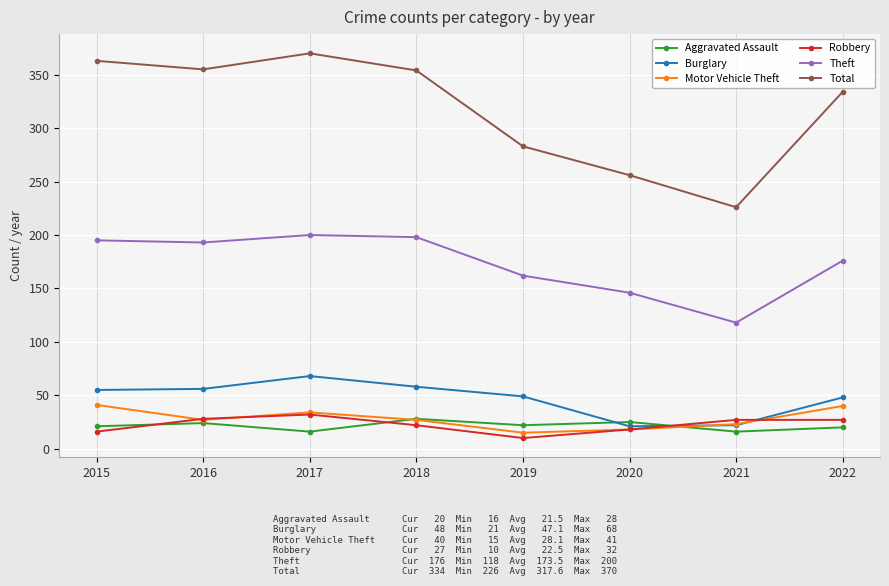

What is the greatest value displayed?

370